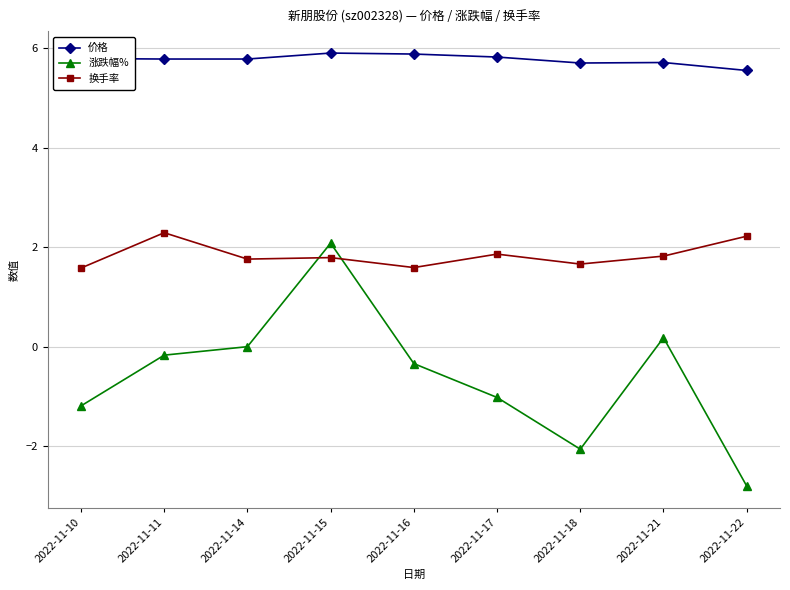

Rank the series by their average value, from lowest to highest.

涨跌幅%, 换手率, 价格